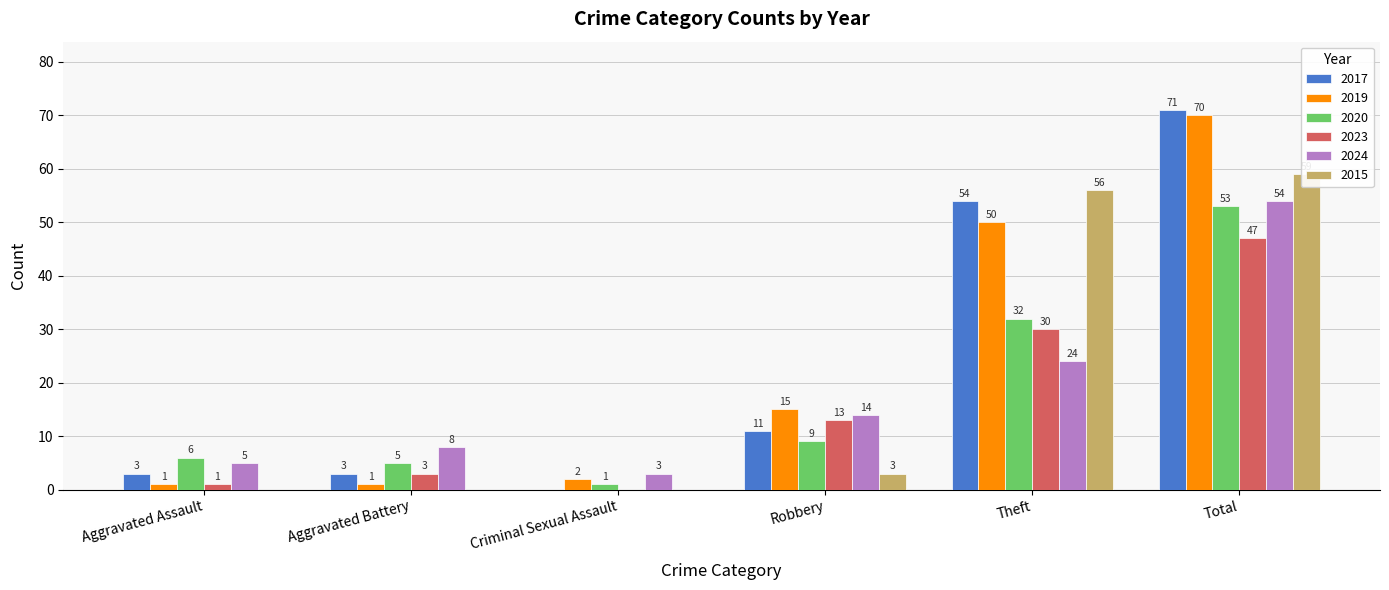

What is the difference between the highest and lowest values at Robbery?

12